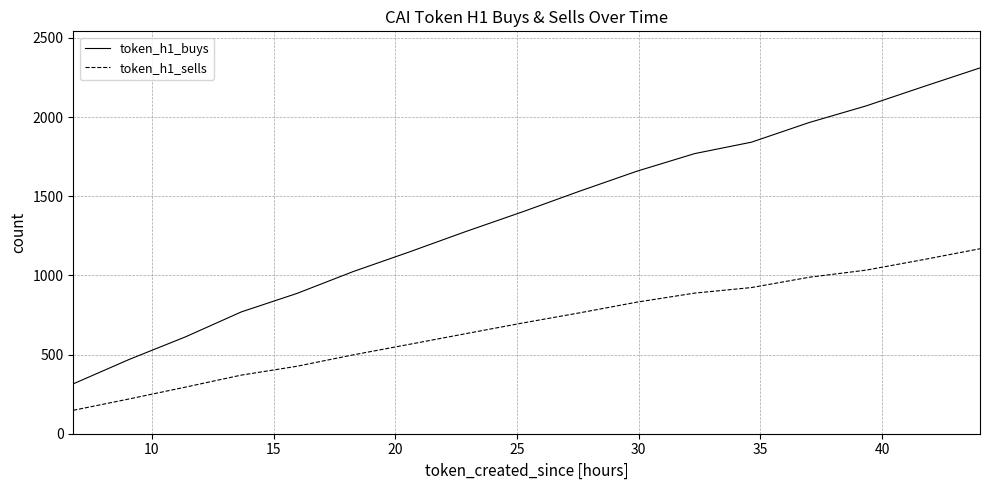

Which series has the largest range (max minus min)?

token_h1_buys